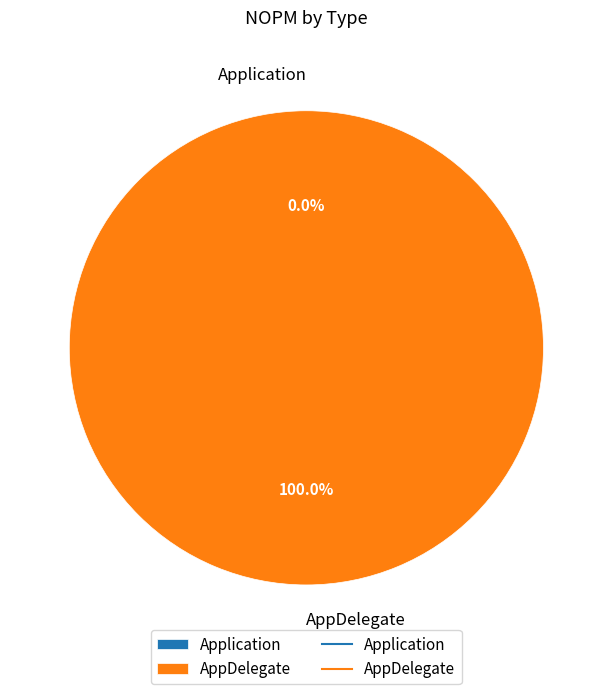

True or false: AppDelegate accounts for 100% of the total.

True